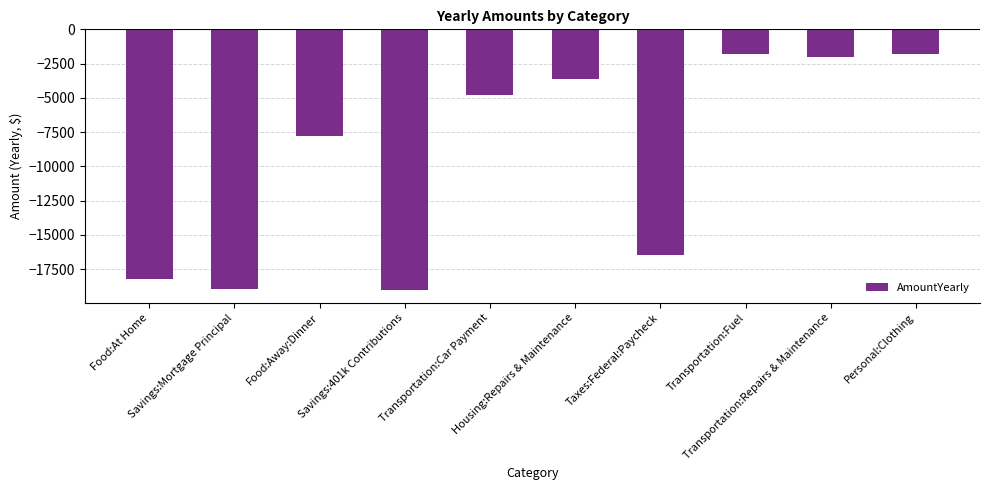

What is the value of the 8th bar from the left?

-1820.0